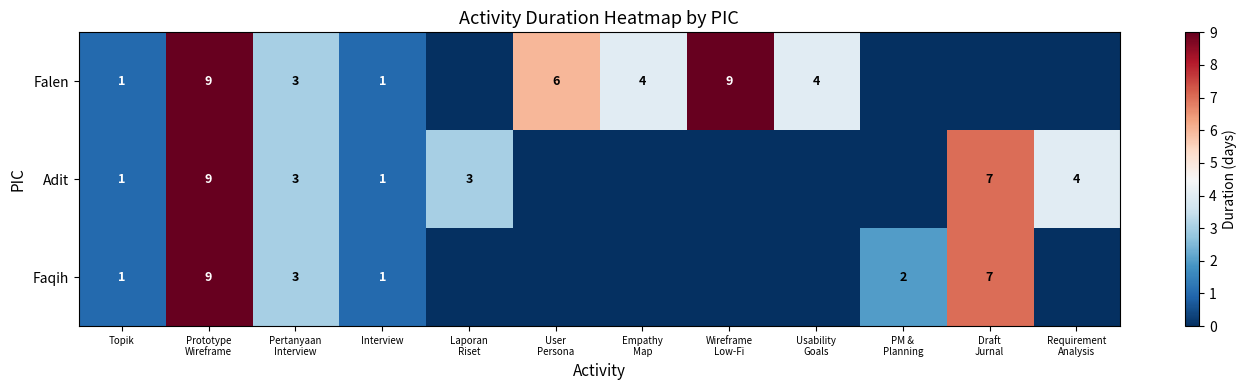

The Falen series shows 1 at Topik. True or false?

True